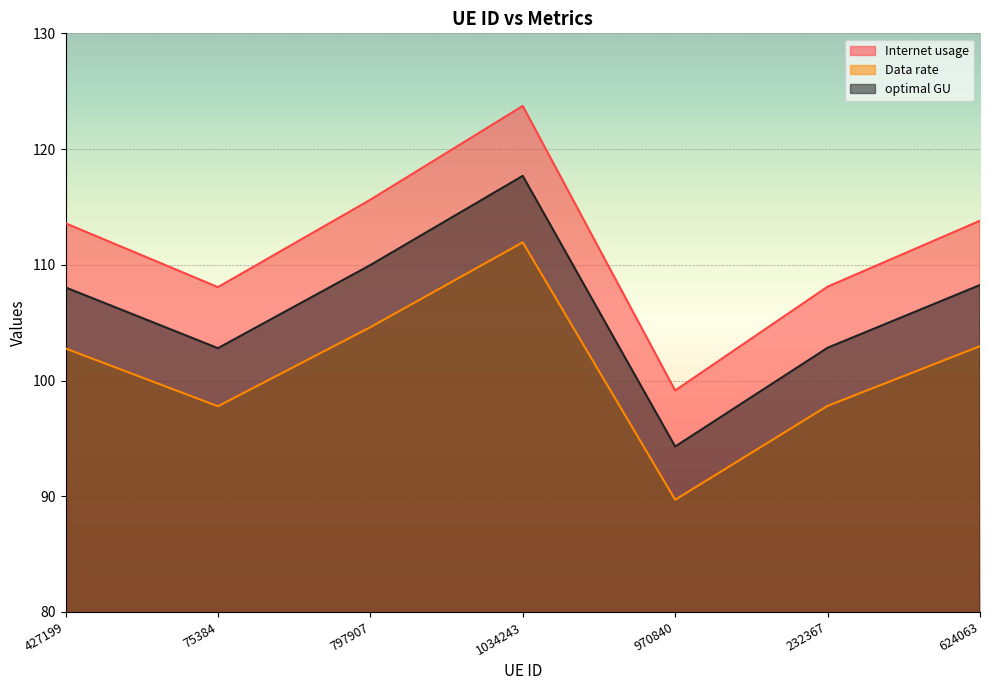

Reading right to left, transcribe all the data shown in this chart.

Internet usage: 624063=113.8	232367=108.1	970840=99.1	1034243=123.7	797907=115.6	75384=108.1	427199=113.6
Data rate: 624063=103.0	232367=97.8	970840=89.7	1034243=111.9	797907=104.6	75384=97.8	427199=102.8
optimal GU: 624063=108.3	232367=102.8	970840=94.3	1034243=117.7	797907=110.0	75384=102.8	427199=108.0